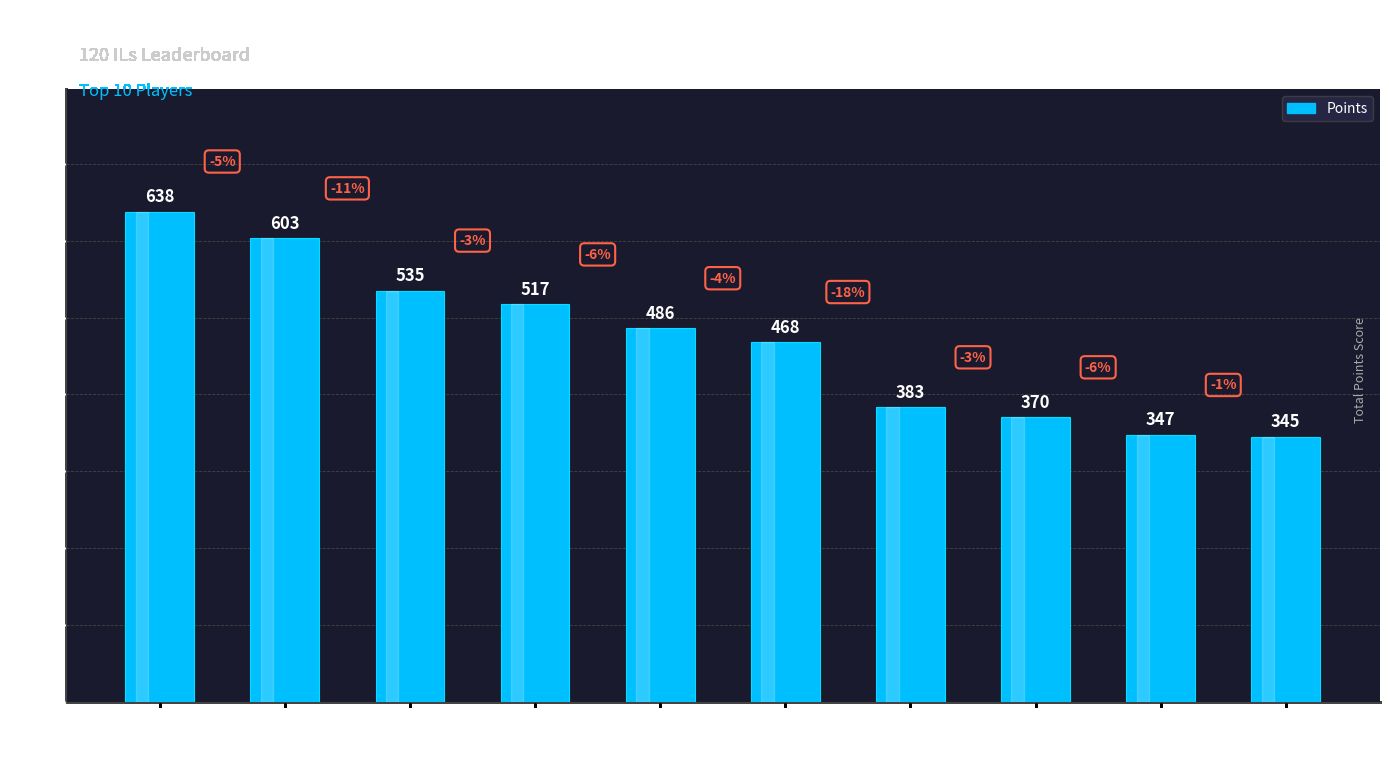

What is the average value?

469